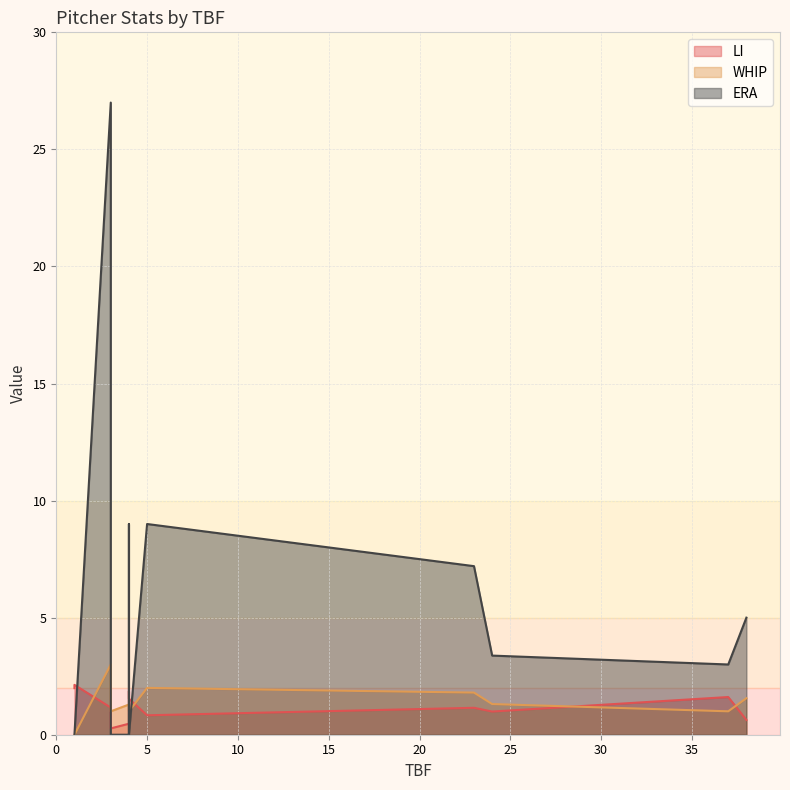

Rank the series by their maximum value, from lowest to highest.

LI, WHIP, ERA